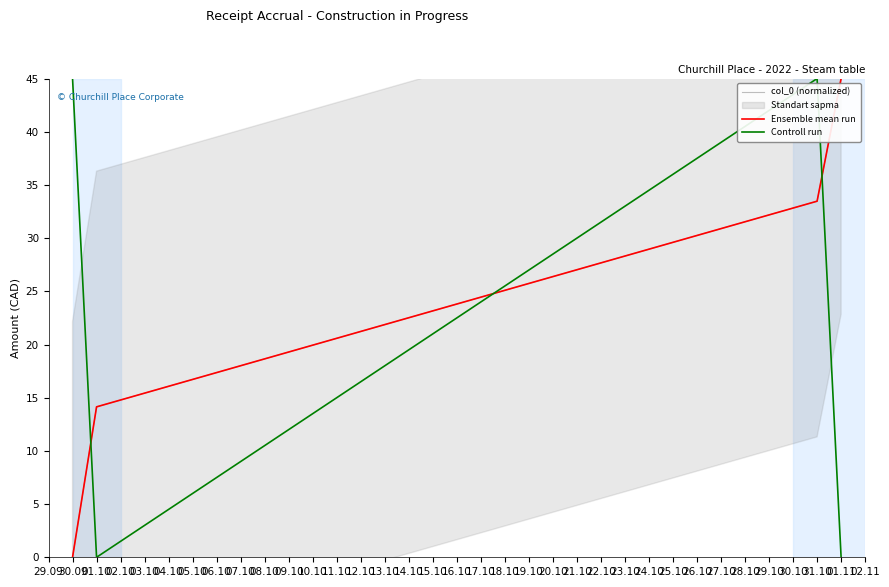

How many intersections are there between Controll run and col_0 (normalized)?

3